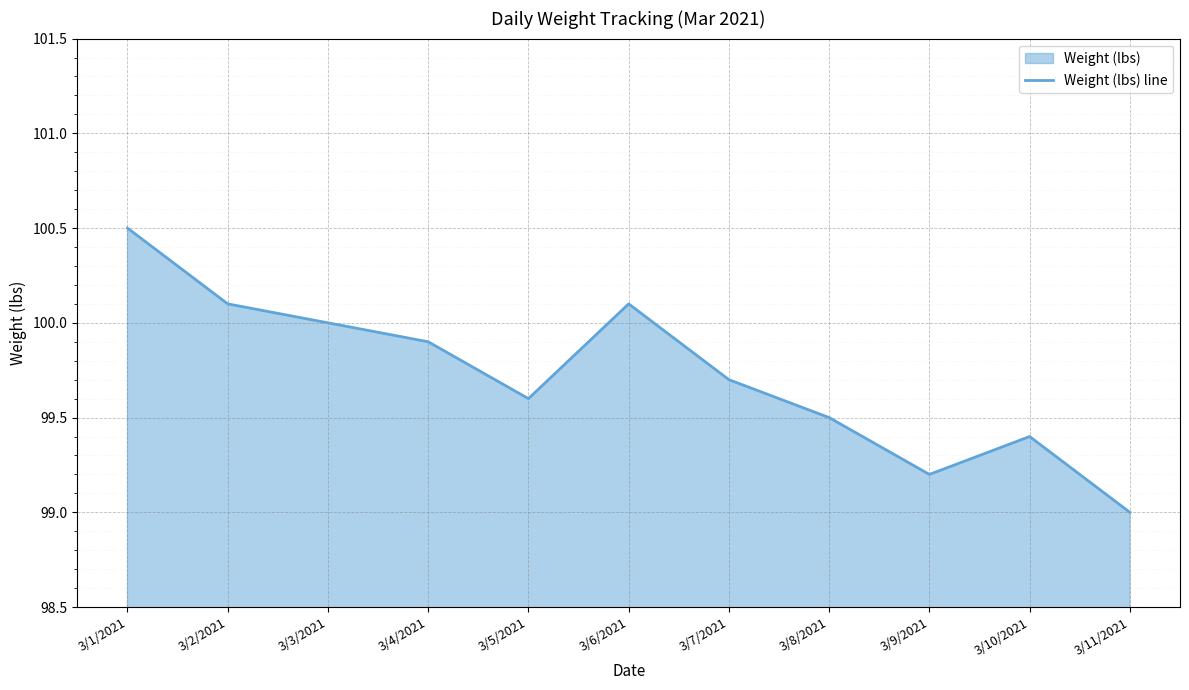

True or false: the data shows 99.0 at 3/11/2021.

True